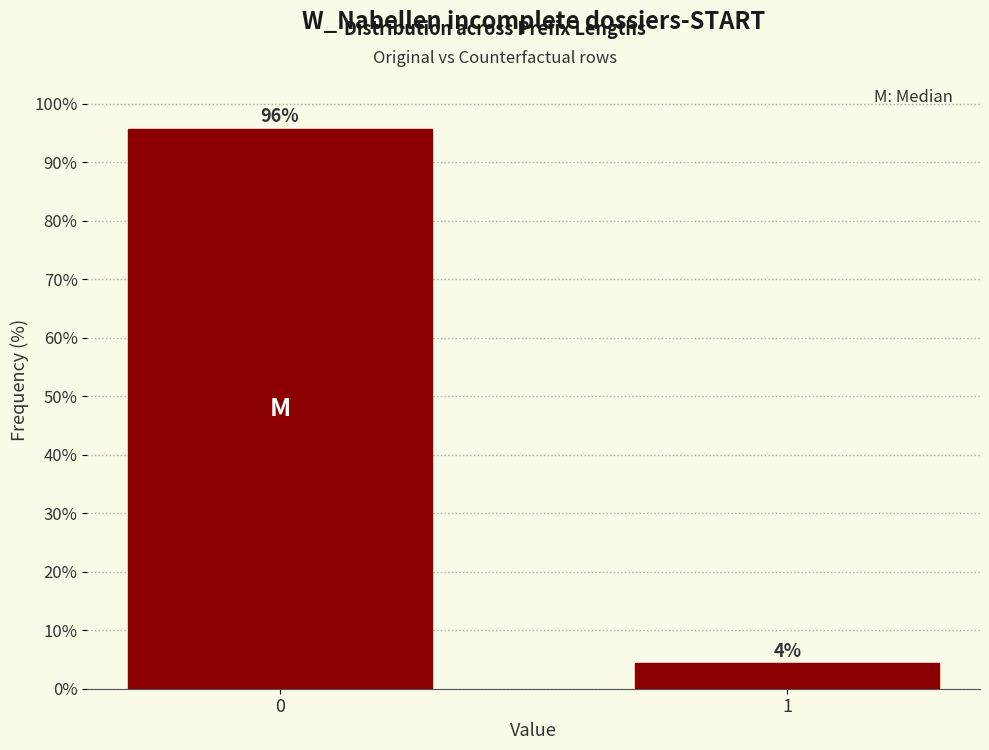

Rank the categories by value from highest to lowest.

0, 1